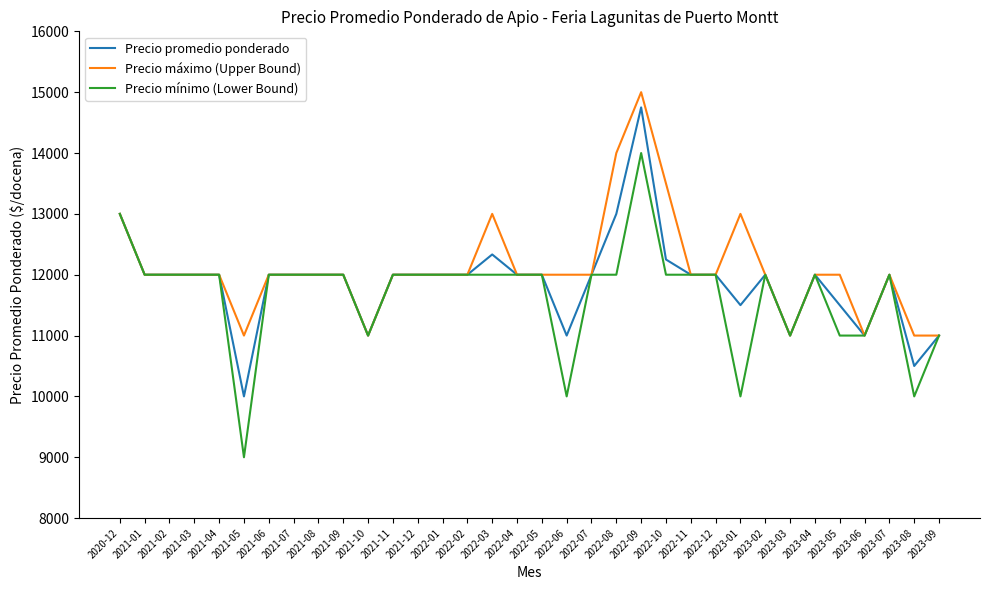

What is the minimum value for Precio mínimo (Lower Bound)?

9000